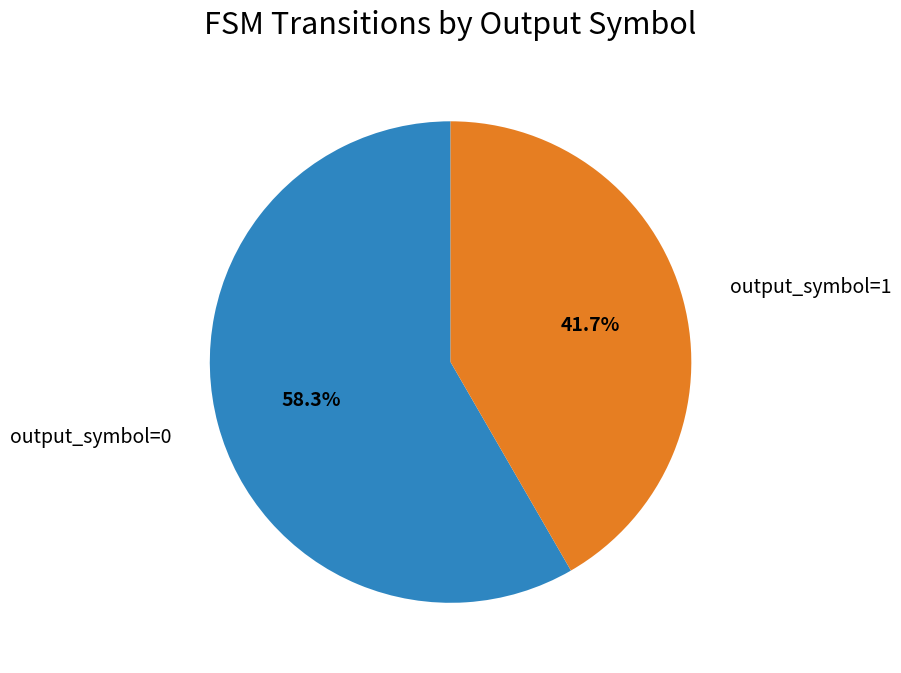

To the nearest percent, what is the difference between the largest and smallest slice percentages?

17%